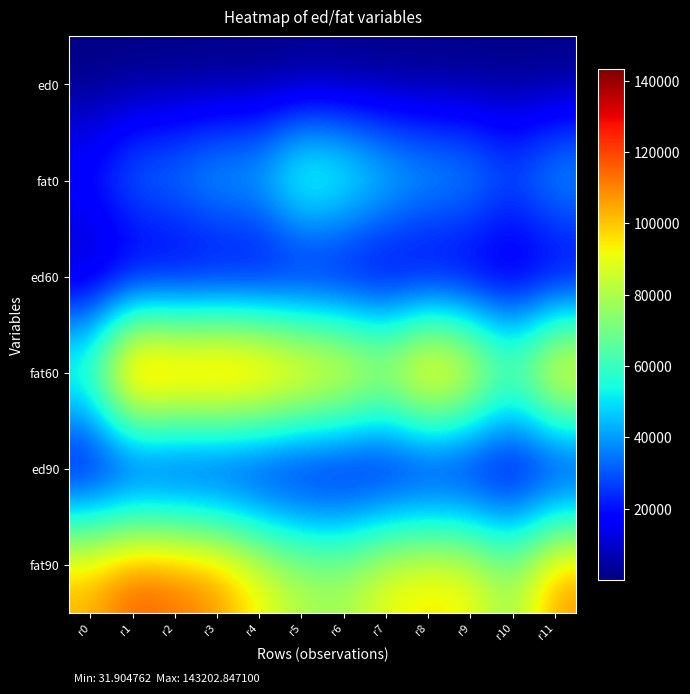

What is the minimum value shown in the chart?

31.9